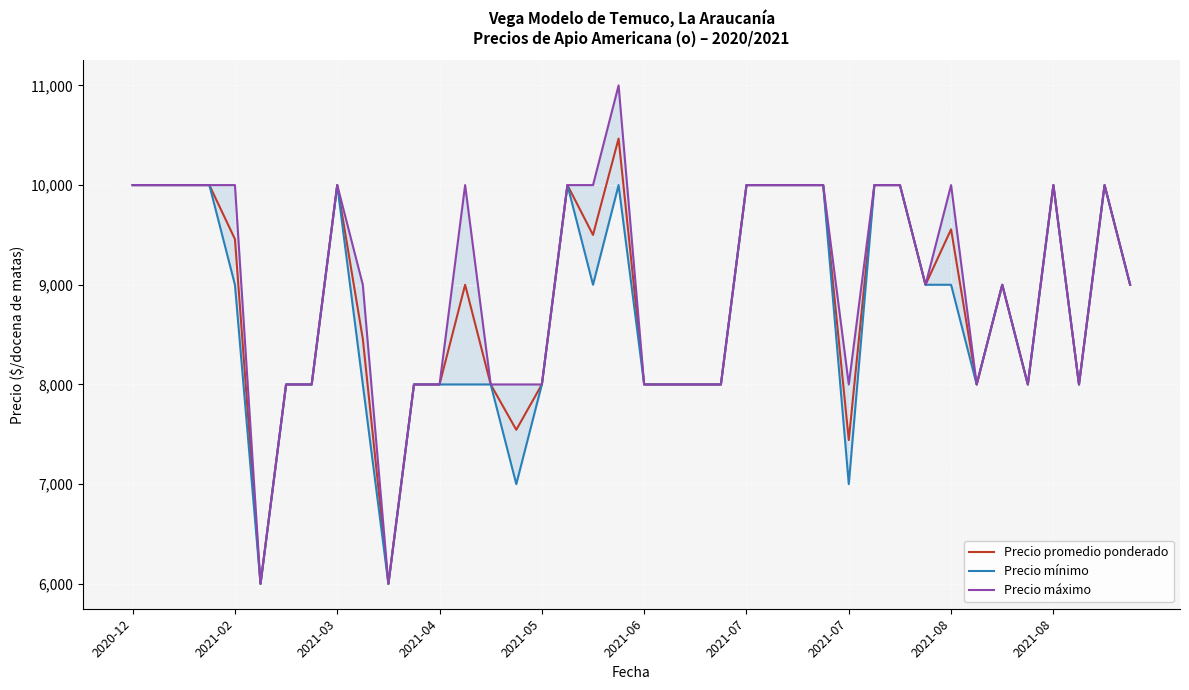

Is the value of Precio mínimo at 13 greater than the value of Precio promedio ponderado at 2021-07?

No